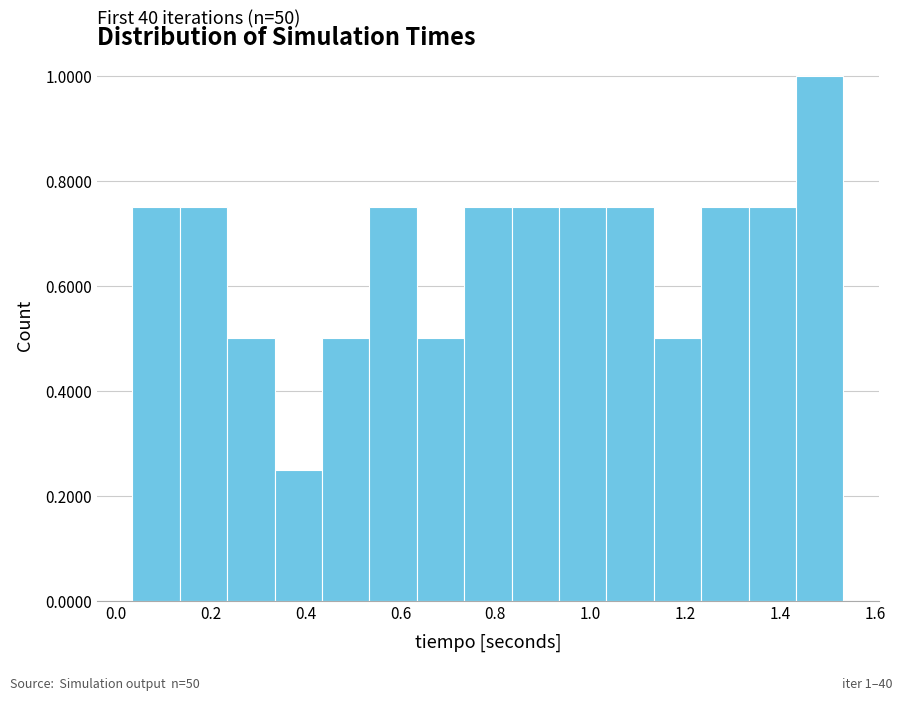

Which range on the x-axis has the tallest bar?

1.44 to 1.54